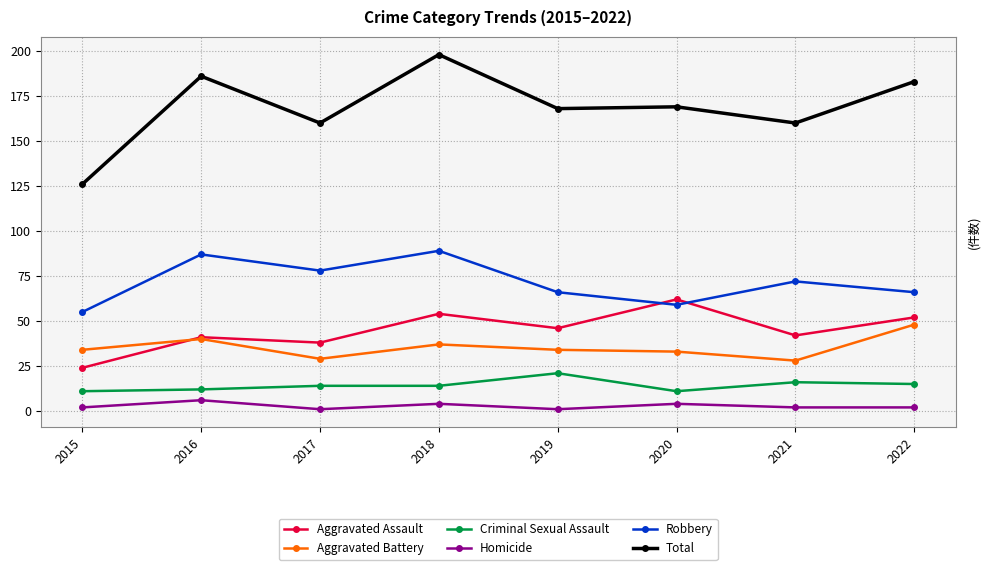

Which category has the lowest value in the Total series?

2015